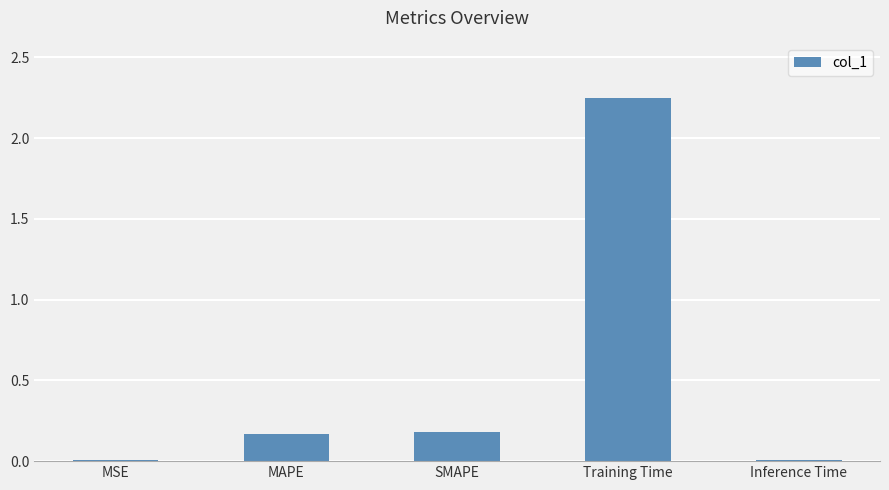

What is the label of the 4th bar from the right?

MAPE